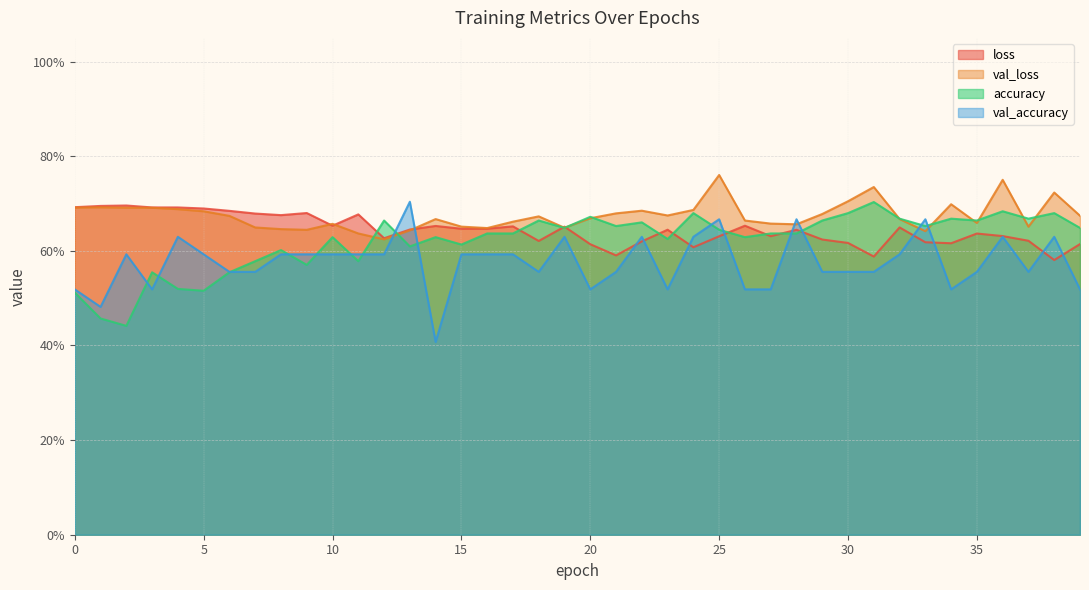

Is it true that loss equals 0.7 at 17?

True